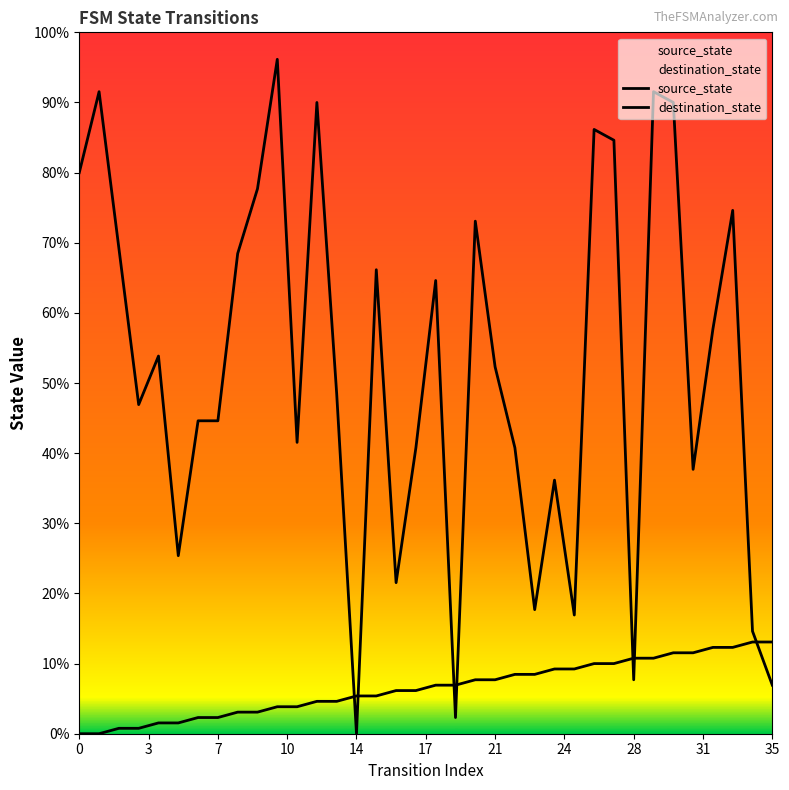

True or false: source_state and destination_state intersect in this chart.

True